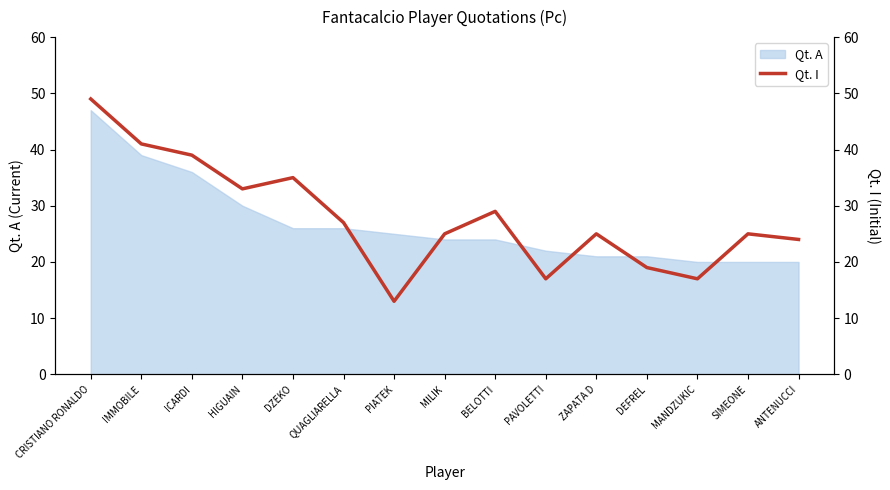

Read the value at BELOTTI, to the nearest 10.

30